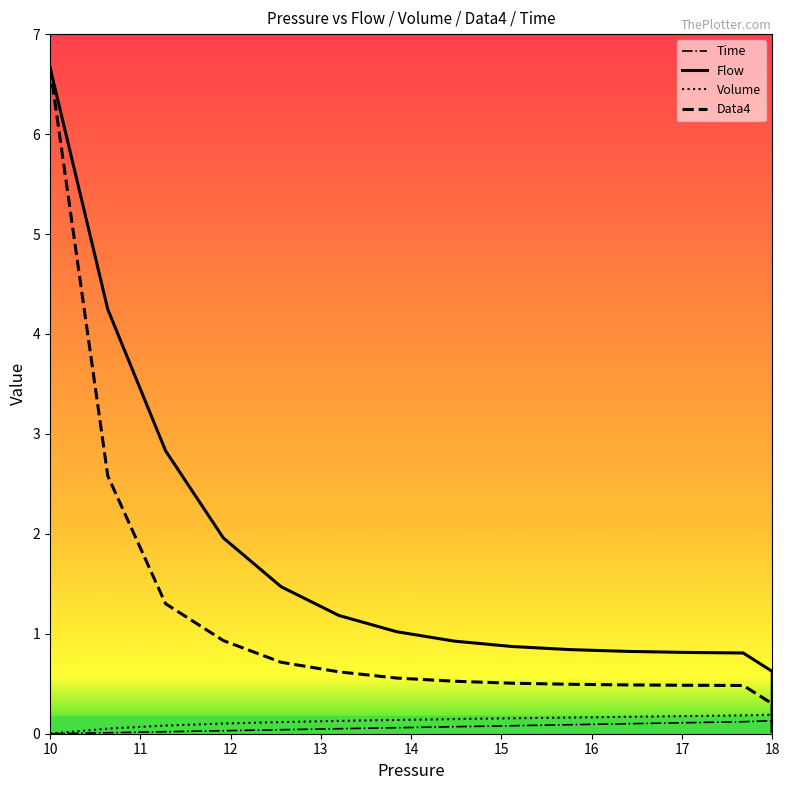

At how many categories does at least one series exceed 6?

1